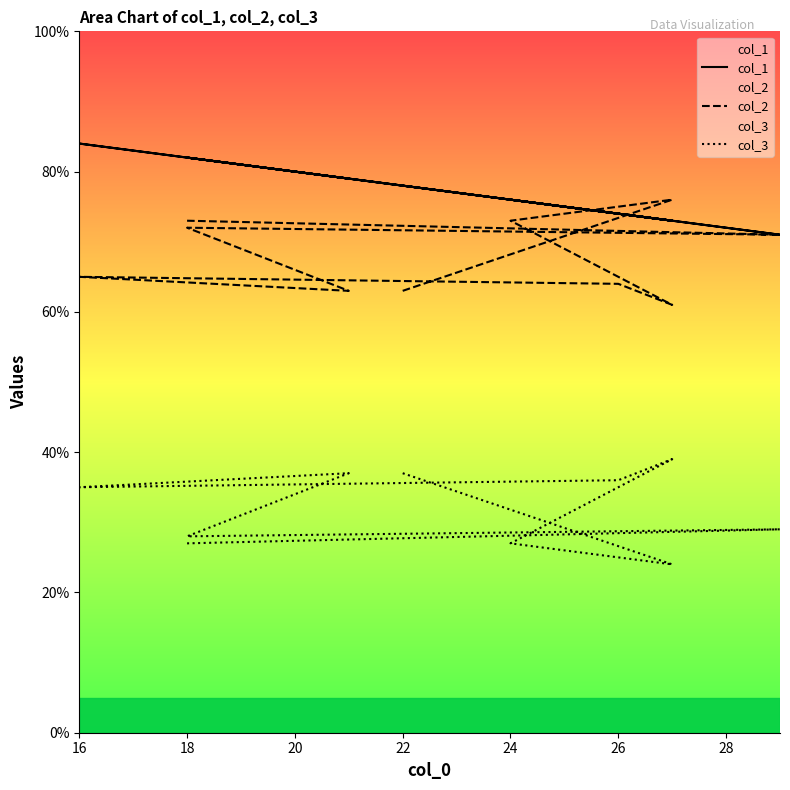

What is the sum of all col_3 values?

319